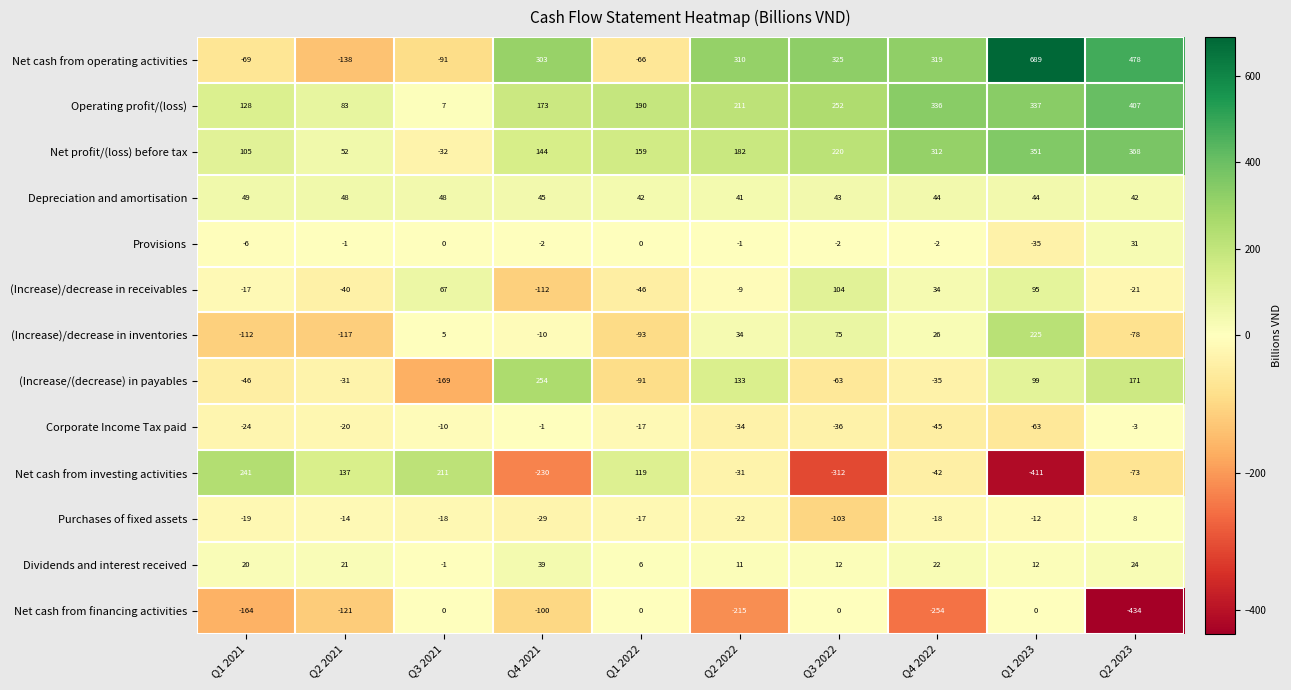

What is the difference between the (Increase)/decrease in inventories values at Q2 2021 and Q1 2023?

342